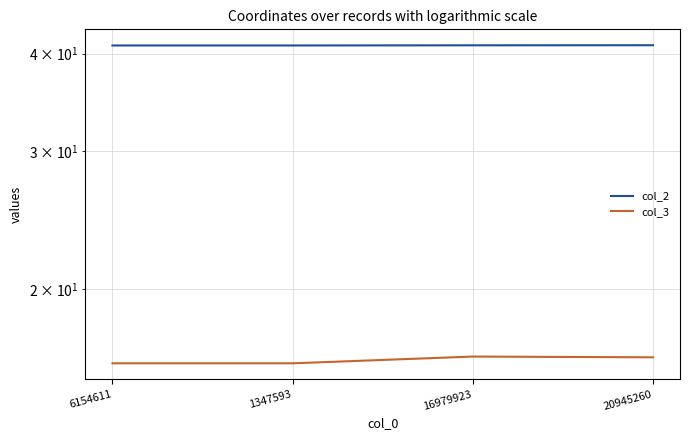

Does the chart display data point markers on the line(s)?

No